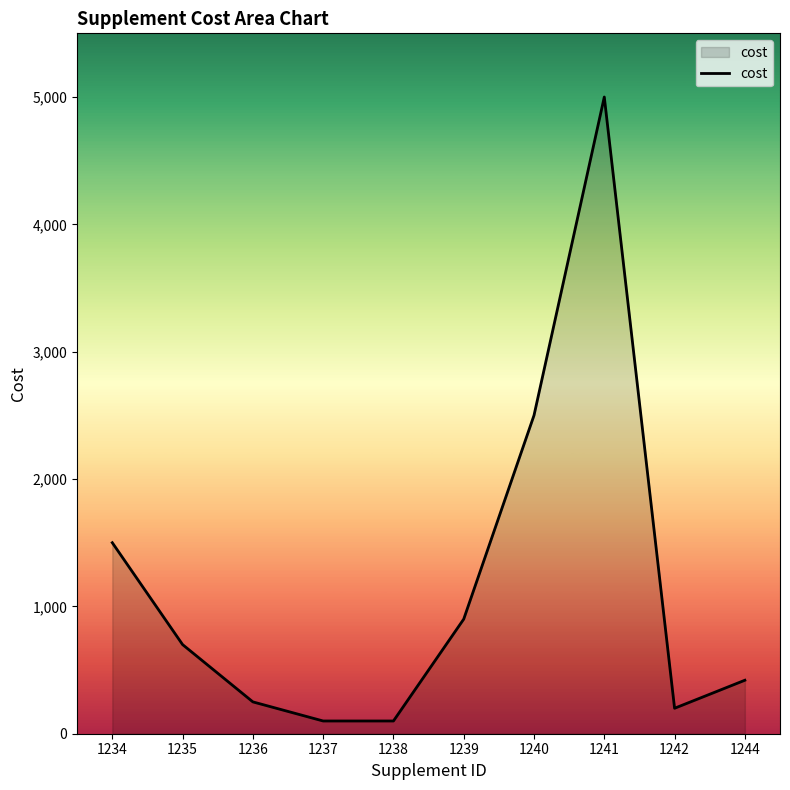

What is the ratio of the value at 1237 to the value at 1235?

0.1